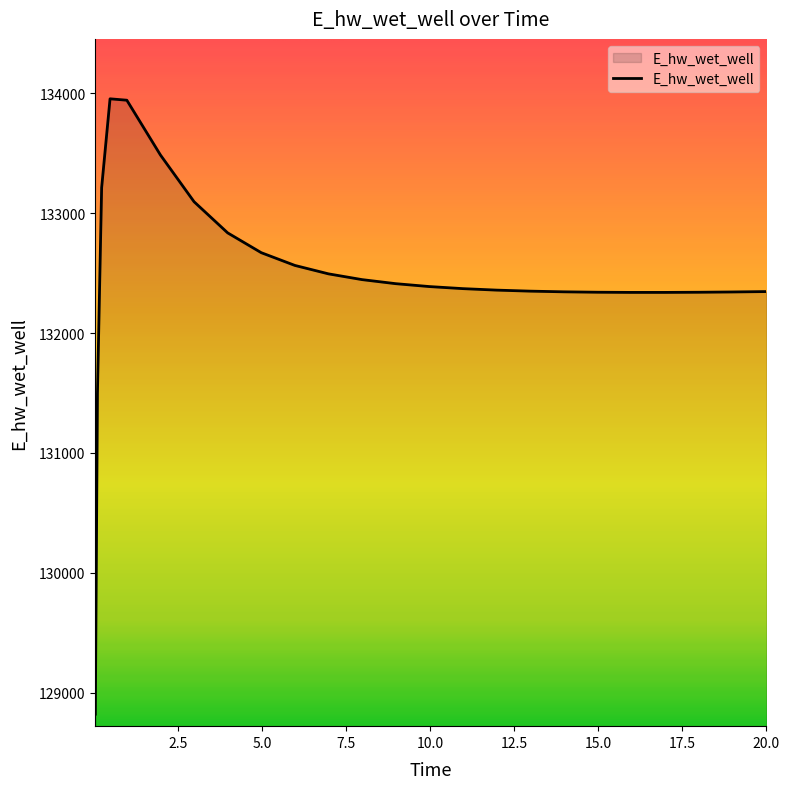

What is the minimum value shown in the chart?

128820.0